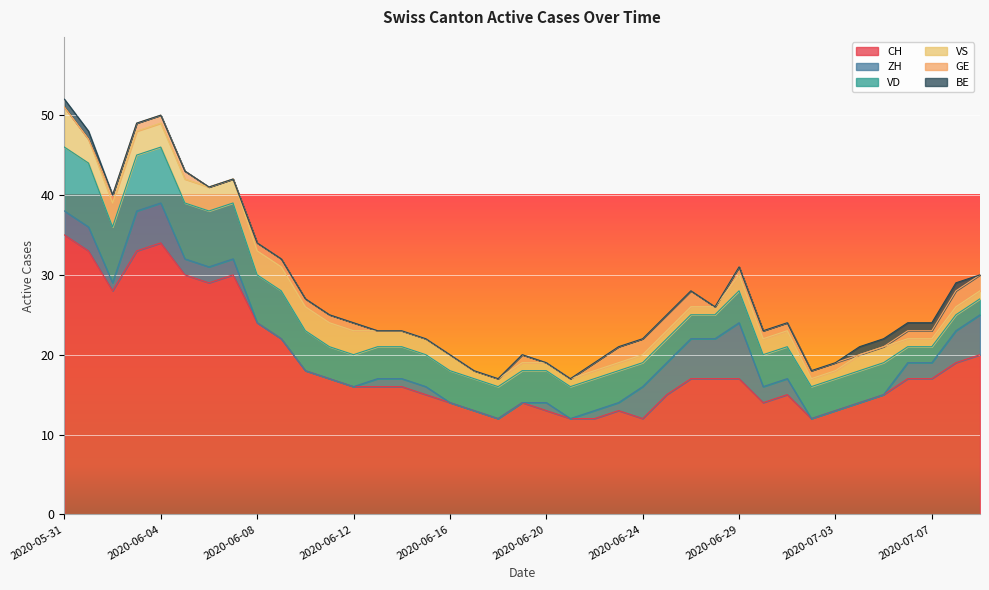

What position from the left is 2020-06-21?

22